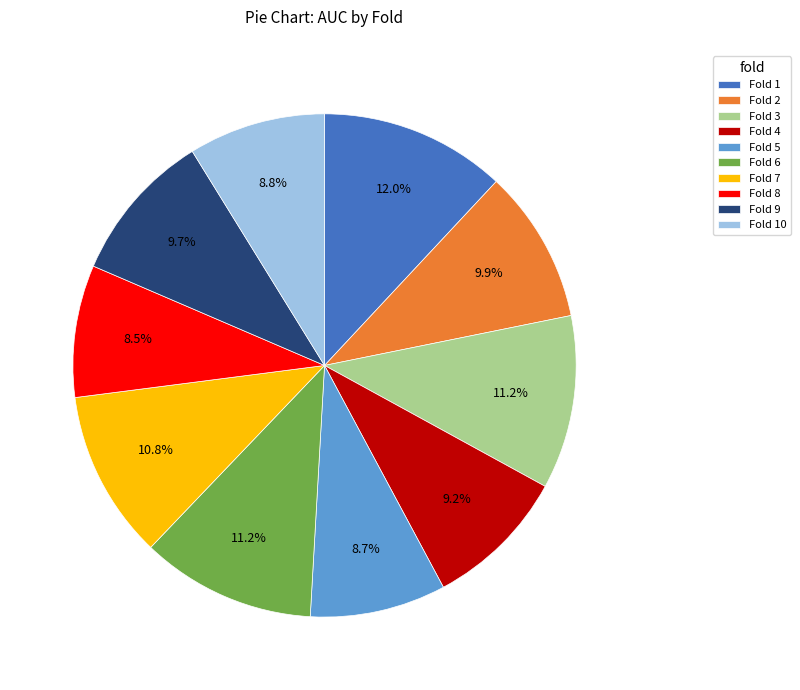

Which category has the biggest portion of the pie?

Fold 1